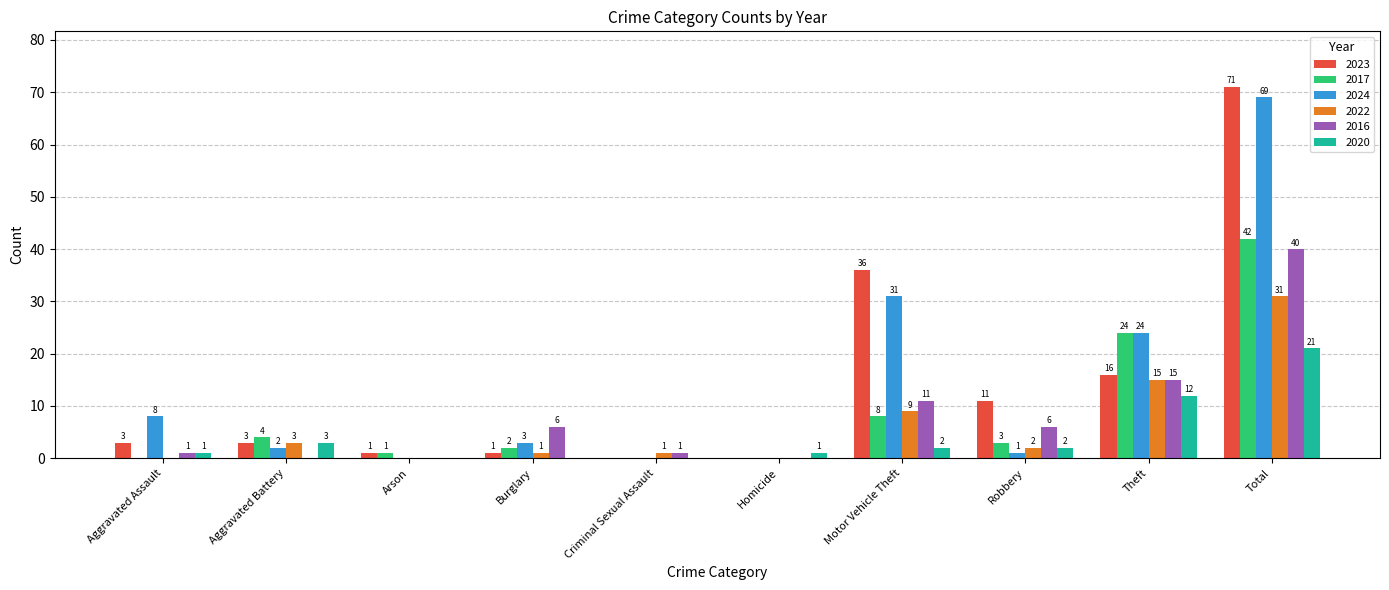

Between Motor Vehicle Theft and Theft, which series saw the biggest shift?

2023